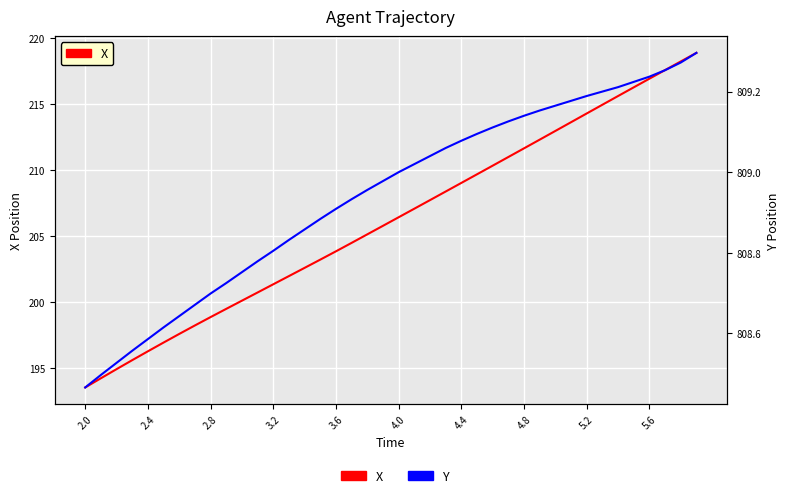

Reading left to right, transcribe all the data shown in this chart.

X: 193.5	194.2	194.9	195.6	196.3	196.9	197.6	198.2	198.9	199.5	200.1	200.7	201.3	202.0	202.6	203.2	203.8	204.5	205.1	205.8	206.4	207.1	207.7	208.4	209.0	209.7	210.3	211.0	211.6	212.3	213.0	213.6	214.3	214.9	215.6	216.3	216.9	217.6	218.2	218.9
Y: 808.5	808.5	808.5	808.6	808.6	808.6	808.6	808.7	808.7	808.7	808.8	808.8	808.8	808.8	808.9	808.9	808.9	808.9	809.0	809.0	809.0	809.0	809.0	809.1	809.1	809.1	809.1	809.1	809.1	809.2	809.2	809.2	809.2	809.2	809.2	809.2	809.2	809.3	809.3	809.3